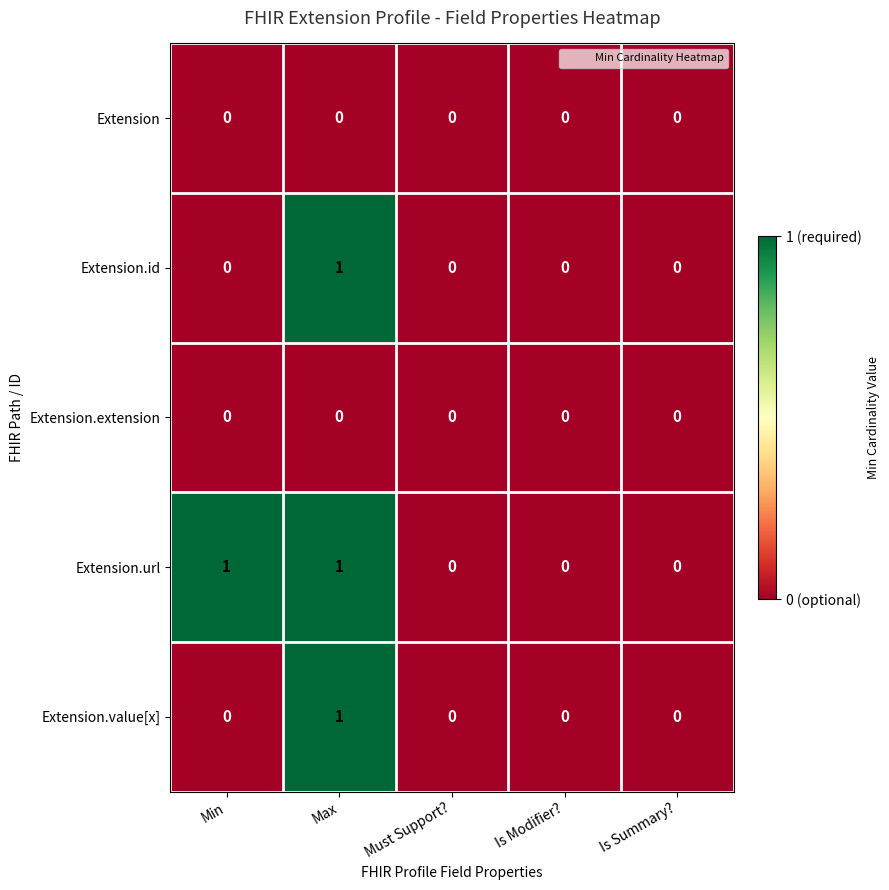

Is it true that Extension.url equals 1 at Min?

True